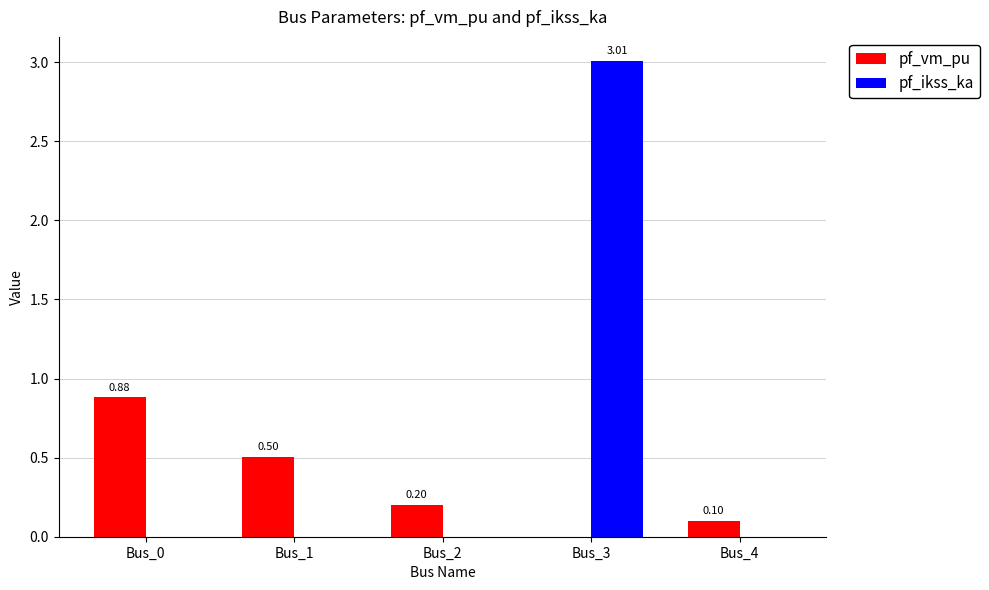

At which category is the sum across all series the highest?

Bus_3